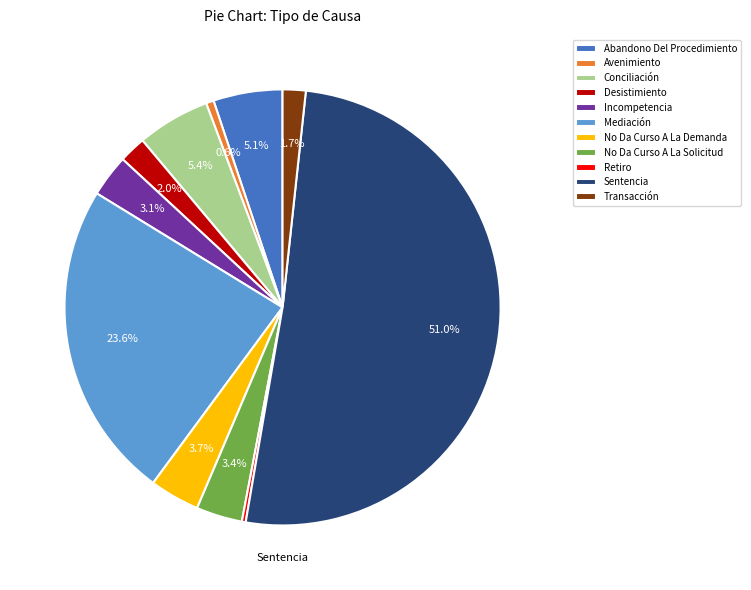

Which category has the biggest portion of the pie?

Sentencia